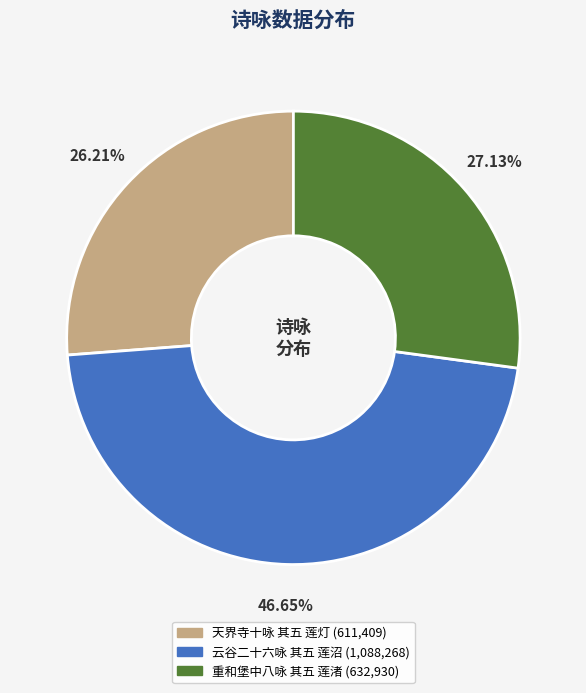

Is 天界寺十咏 其五 莲灯 the majority of the pie?

No